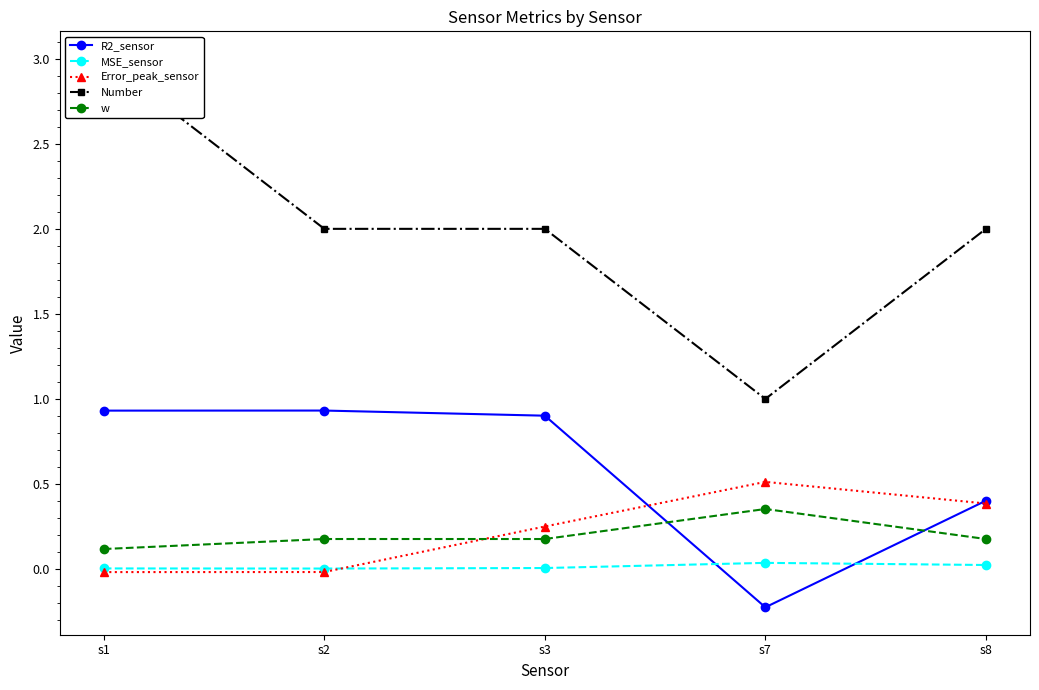

True or false: MSE_sensor and Error_peak_sensor cross at least once.

True